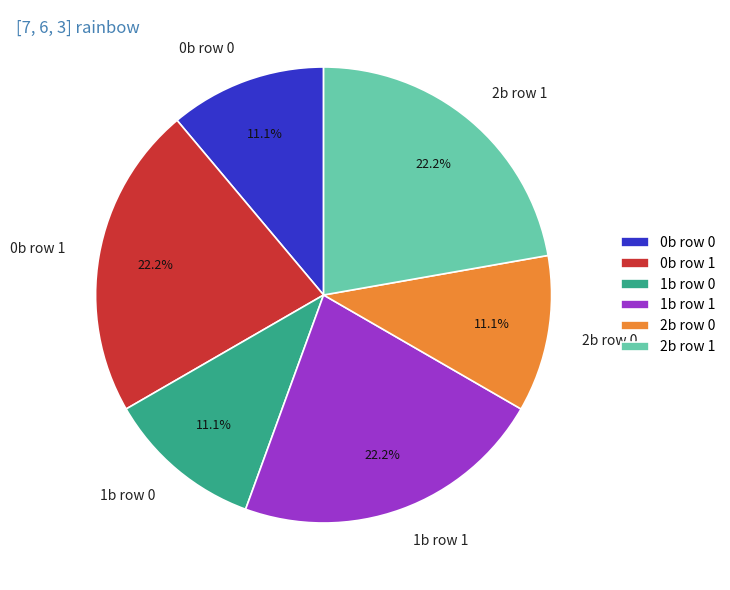

The 1b row 0 slice represents 17% of the pie. True or false?

False